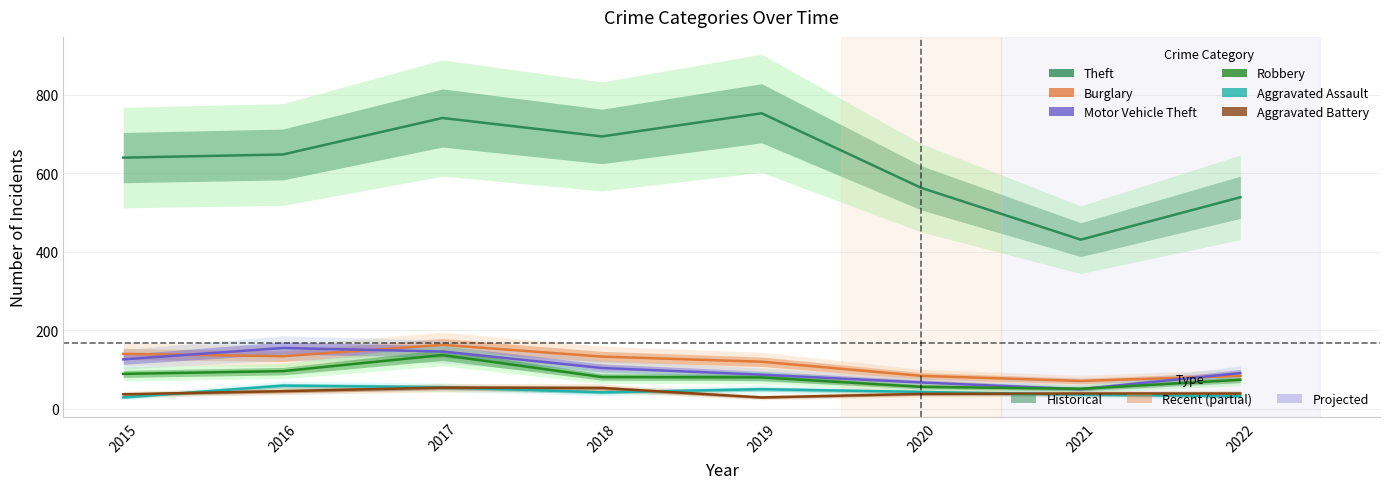

What is the difference between the highest and lowest values at 2021?

395